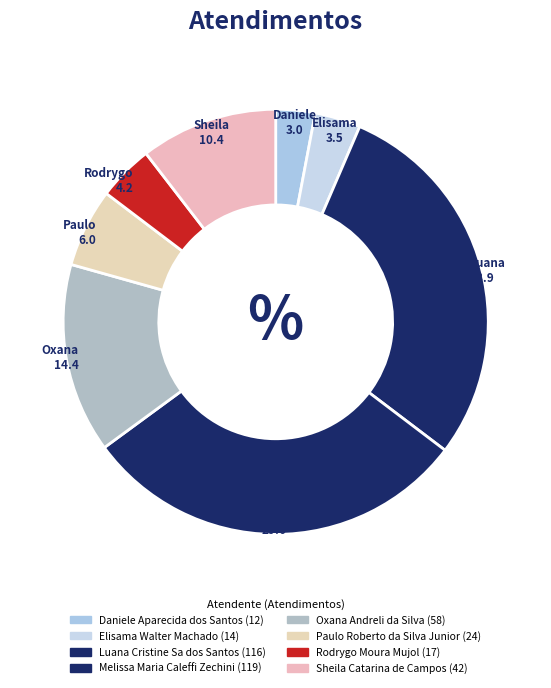

Does Daniele represent more than half of the total?

No